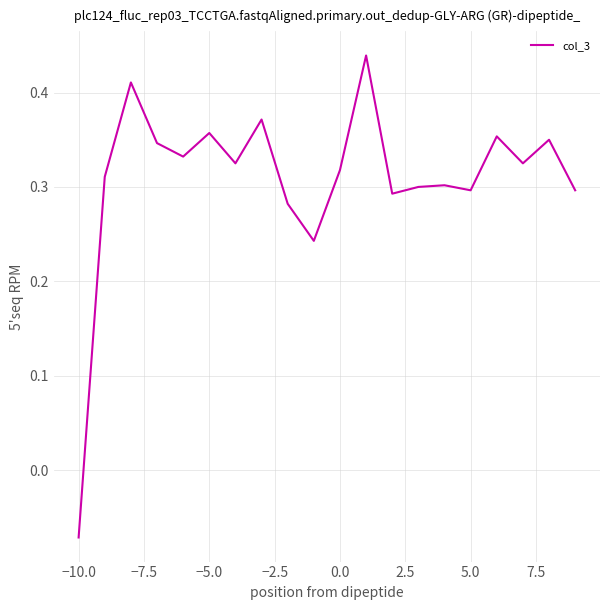

What is the difference between the maximum and minimum values?

0.5